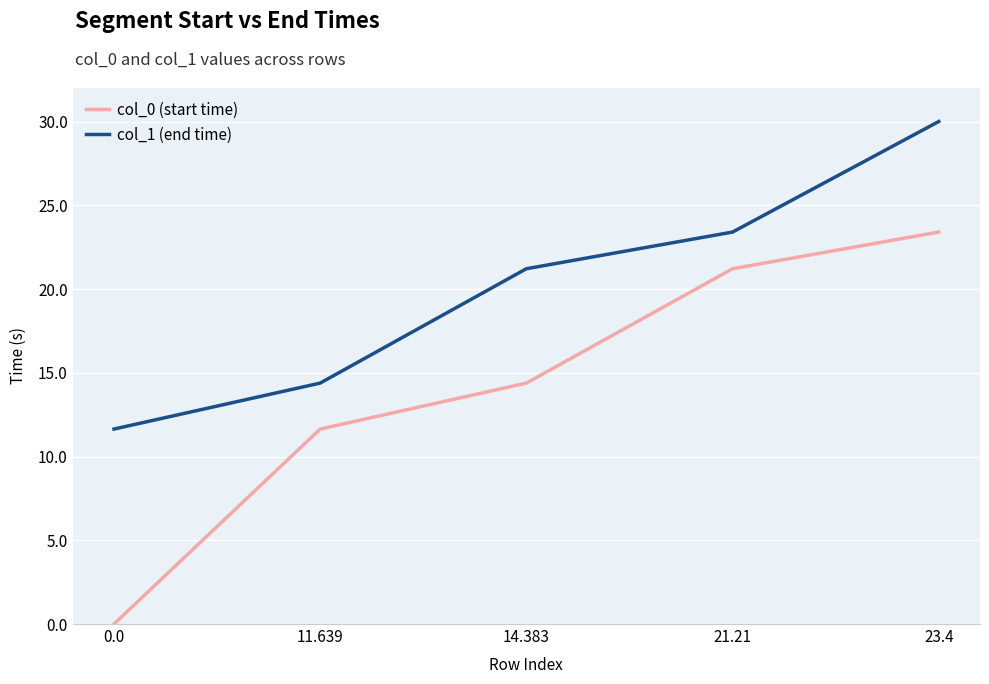

Reading right to left, extract all data points from this chart.

col_0 (start time): 23.4=23.4	21.21=21.2	14.383=14.4	11.639=11.6	0.0=0.0
col_1 (end time): 23.4=30.0	21.21=23.4	14.383=21.2	11.639=14.4	0.0=11.6